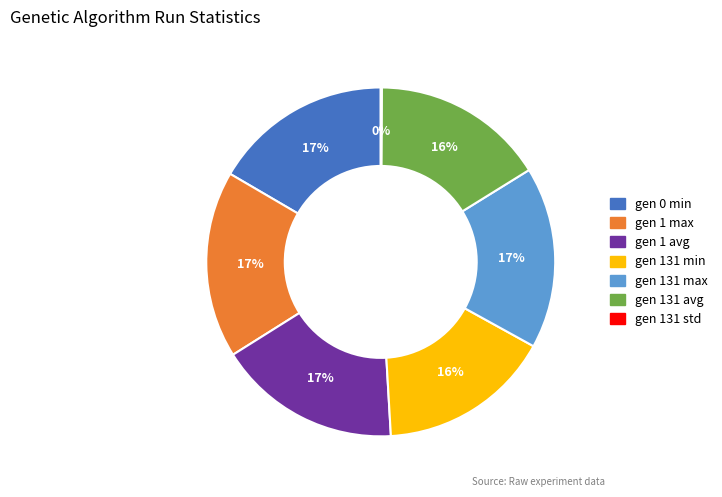

What is the ratio of the value at gen 1 avg to the value at gen 0 min?

1.0